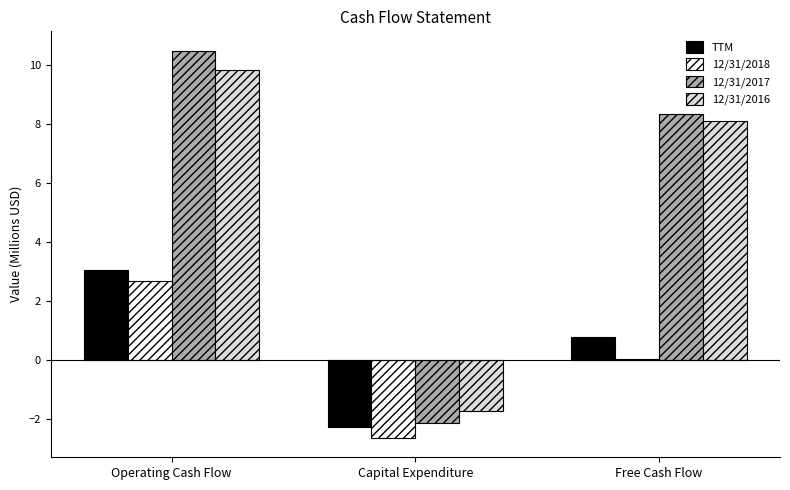

List the labels in order of 12/31/2018 value, smallest first.

Capital Expenditure, Free Cash Flow, Operating Cash Flow